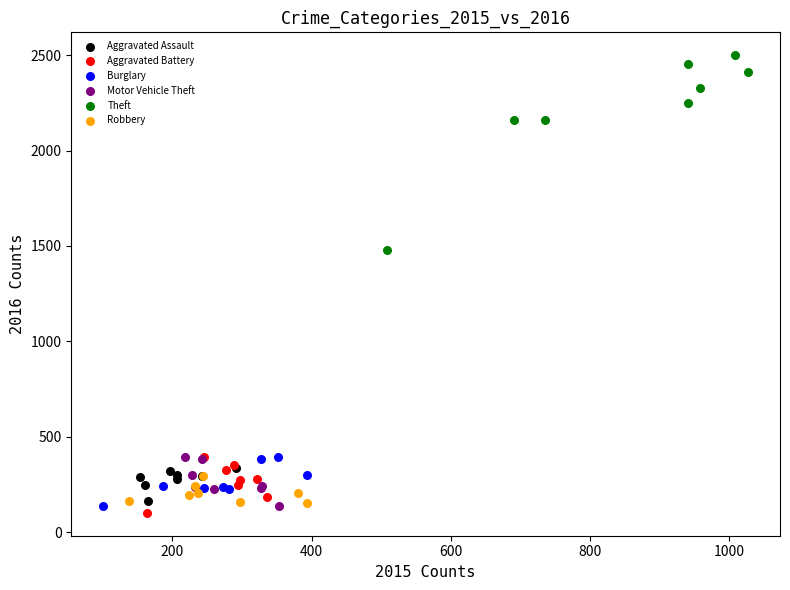

Which series contains the highest Y value?

Theft